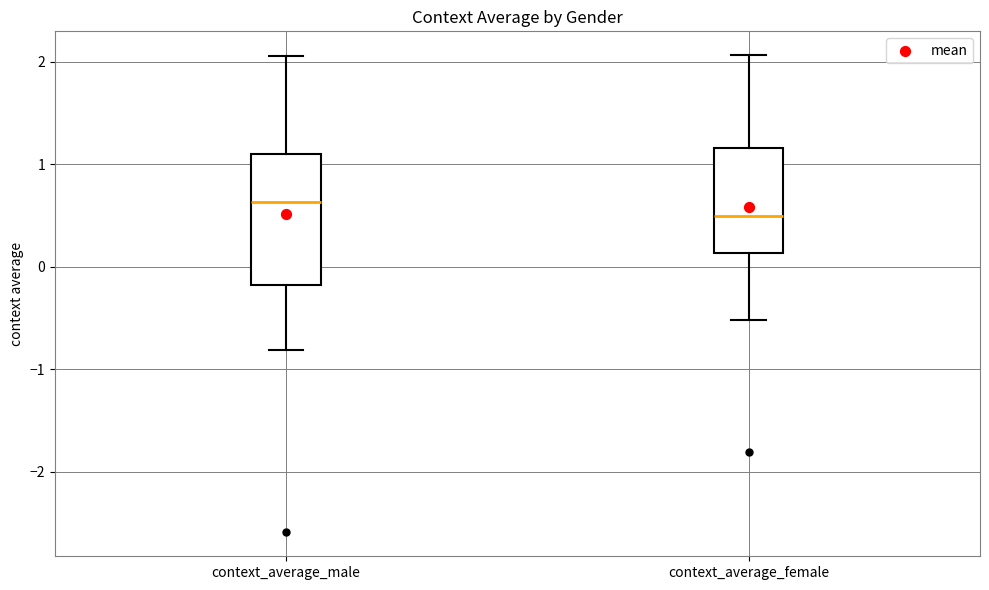

Comparing the boxes themselves (not the whiskers), which one is the tallest?

context_average_male